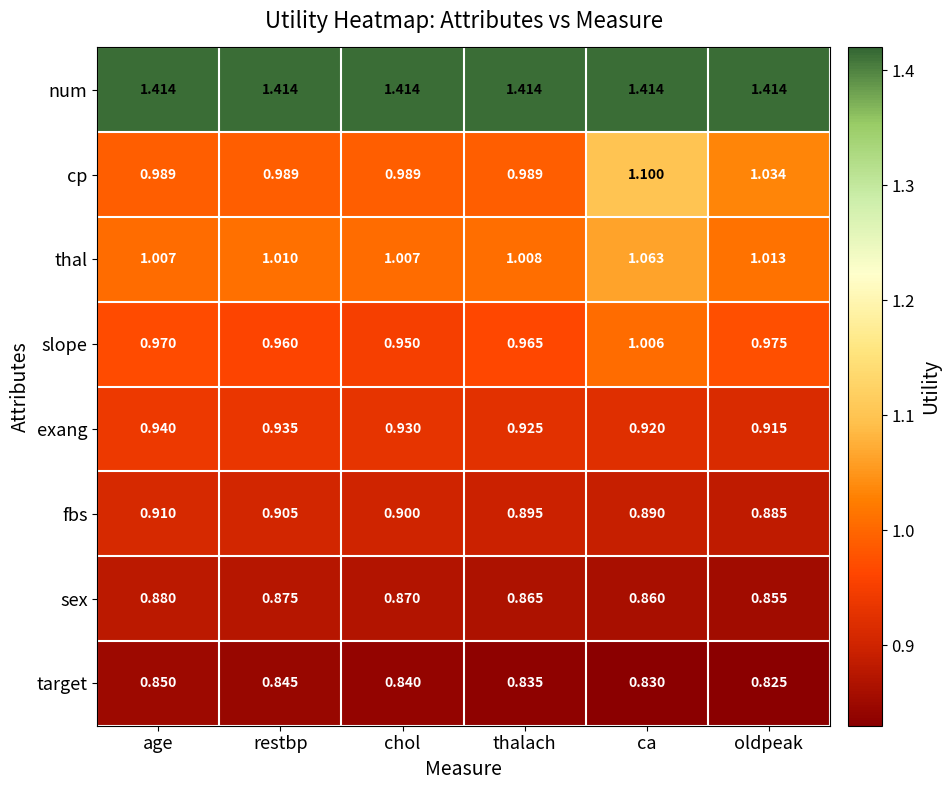

At which label does slope reach its peak?

ca